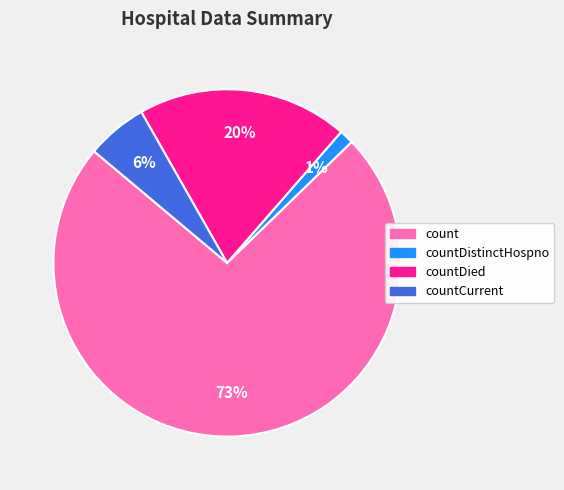

To the nearest percent, what is the average slice percentage?

25%